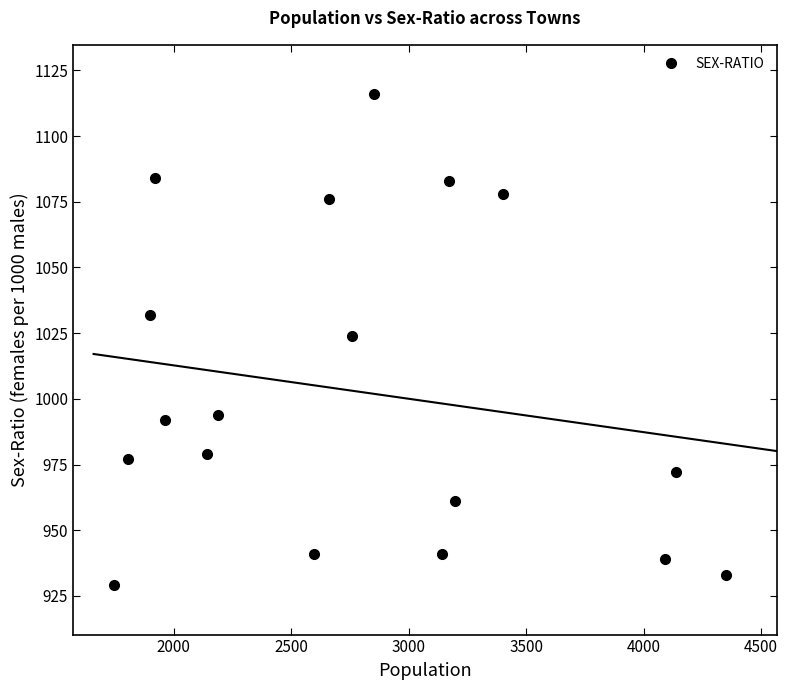

What is the value of the SEX-RATIO point at the 3rd from the left?

1032